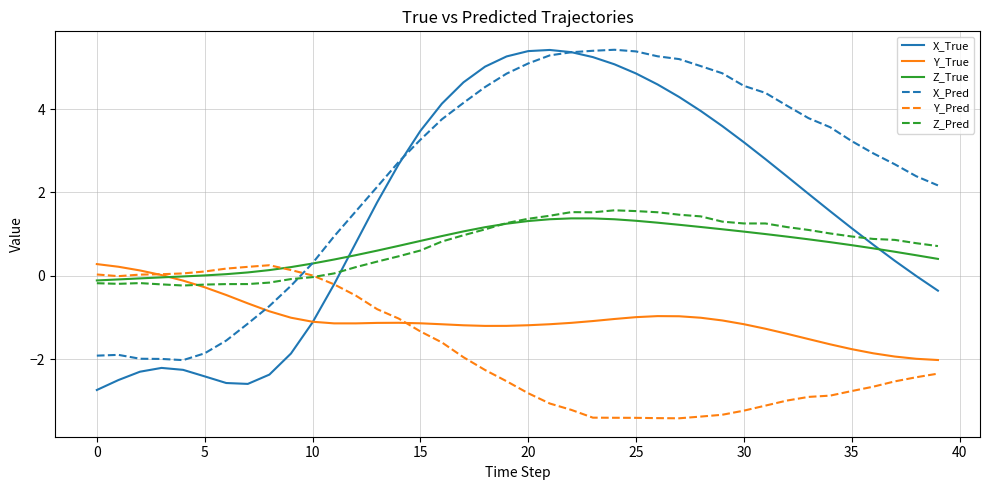

What is the highest value of the Y_Pred series?

0.3